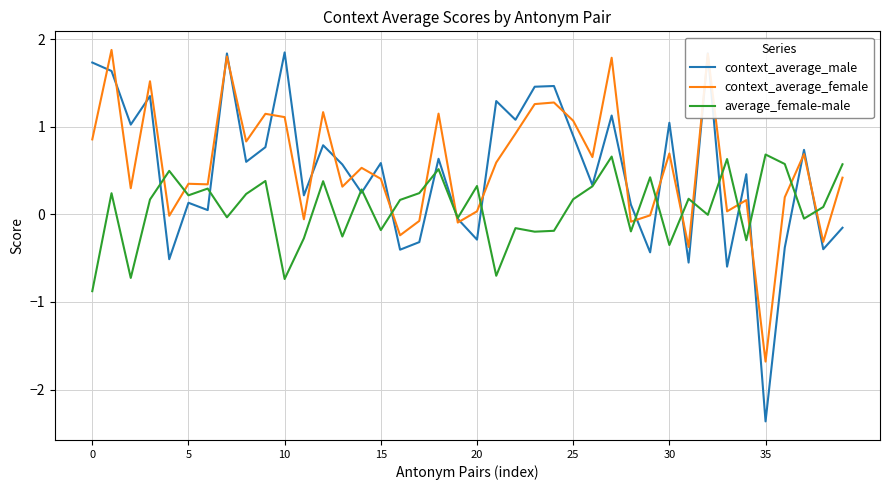

After their last crossing, which series has the higher values: average_female-male or context_average_female?

average_female-male